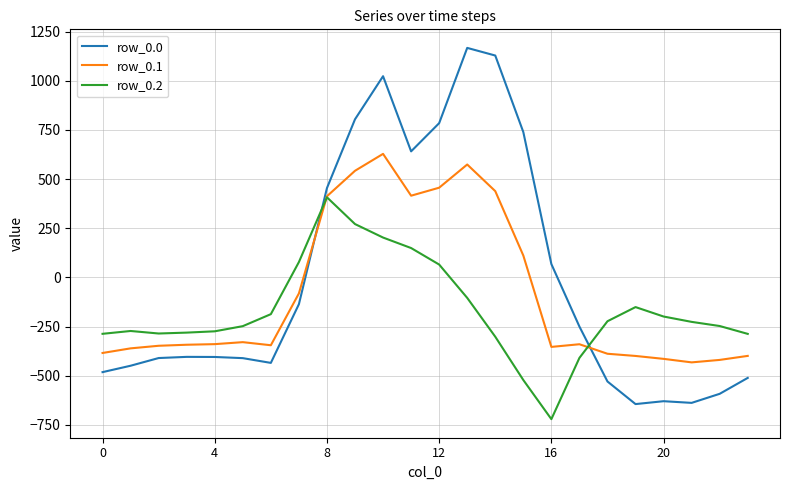

Rank the series by their average value, from lowest to highest.

row_0.2, row_0.1, row_0.0